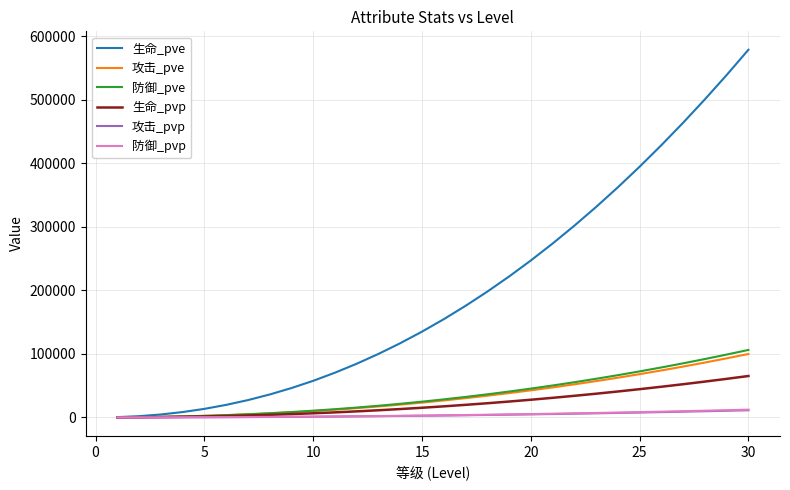

Which series has the largest total across all categories?

生命_pve